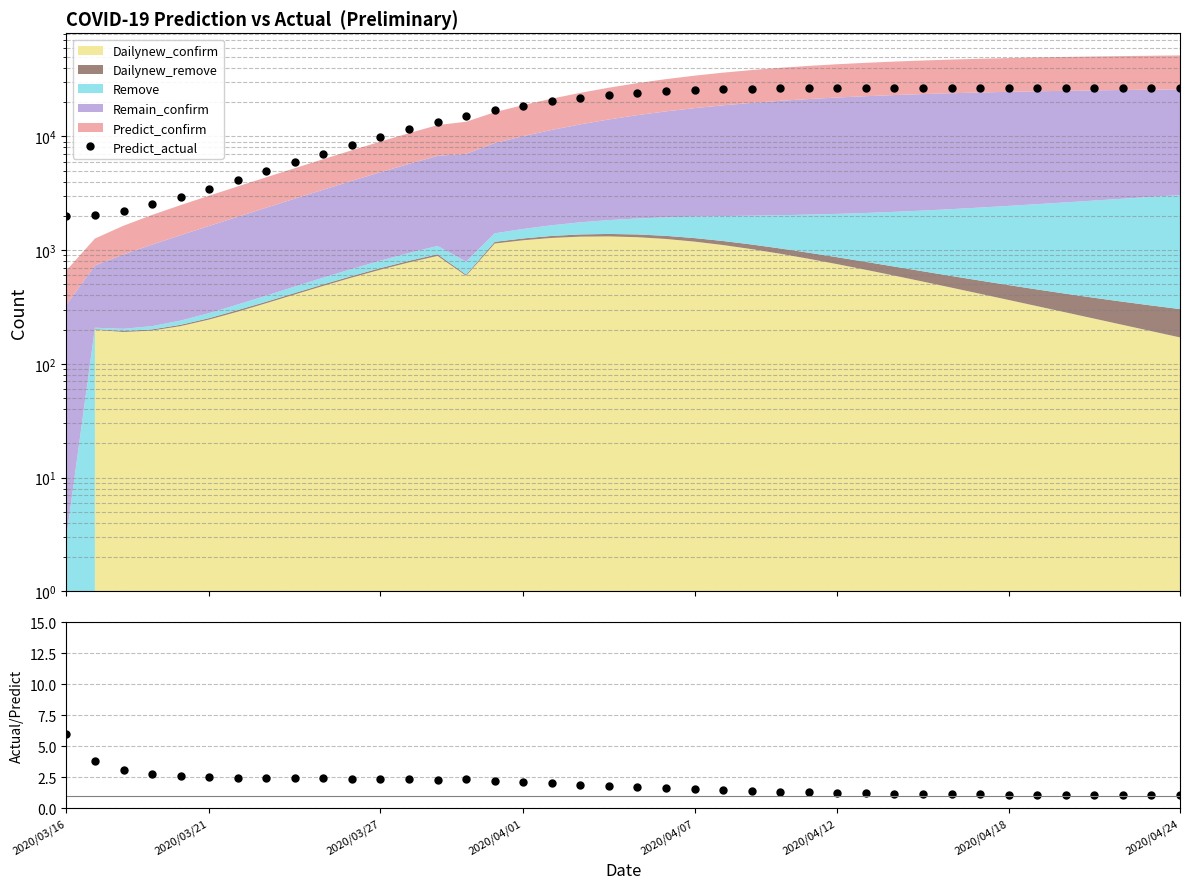

True or false: Predict_actual and Predict_actual / Predict_confirm intersect in this chart.

False